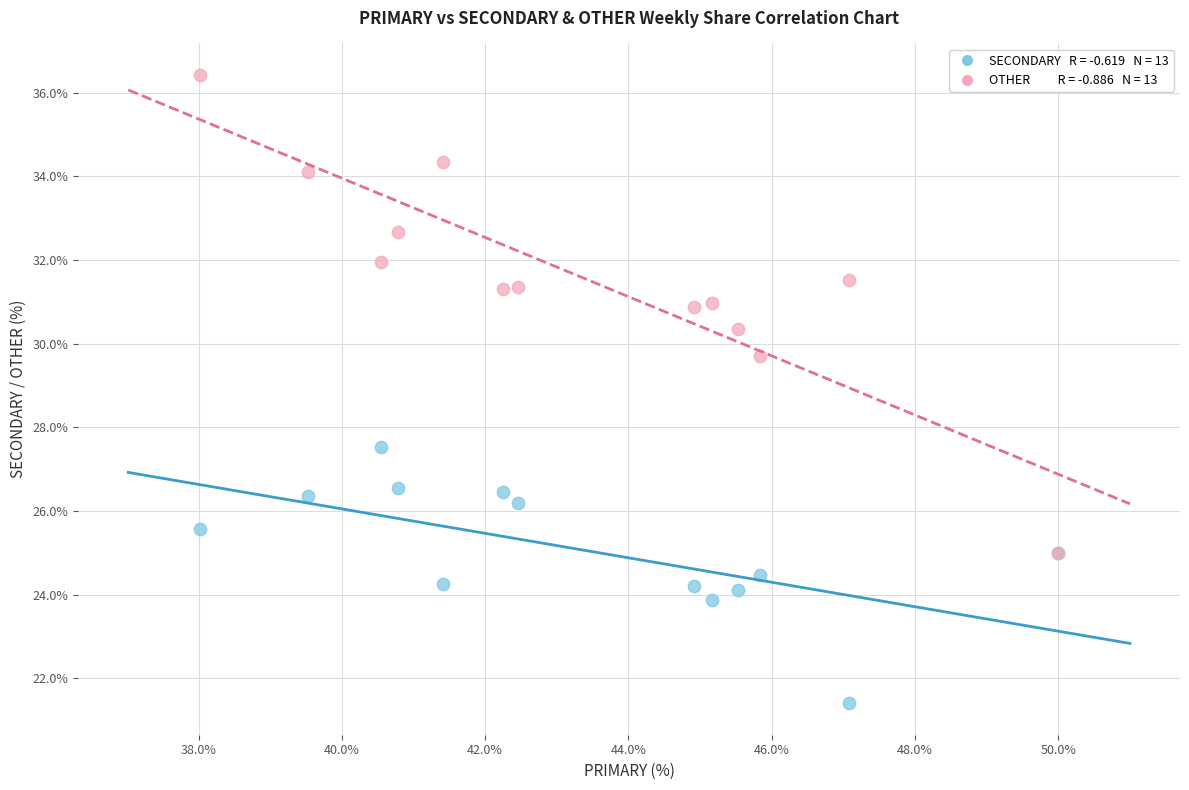

Across all series, what Y value is closest to 28?

27.5